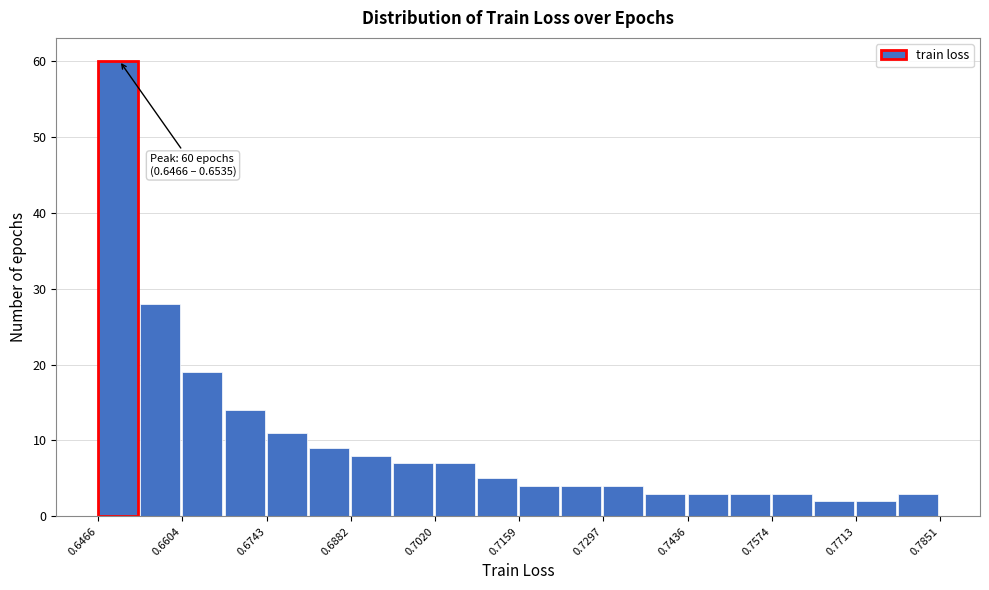

Around what value on the x-axis is the tallest bar? Give the approximate position of its centre, as read against the axis.

0.650